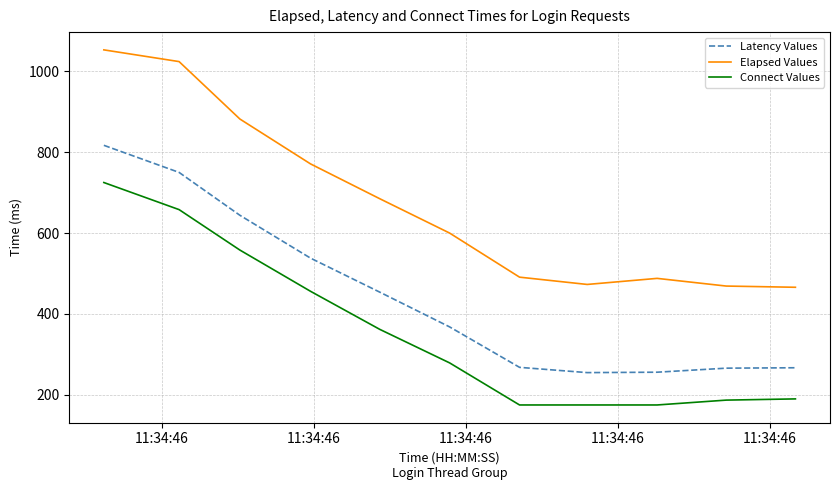

True or false: Elapsed Values and Connect Values intersect in this chart.

False